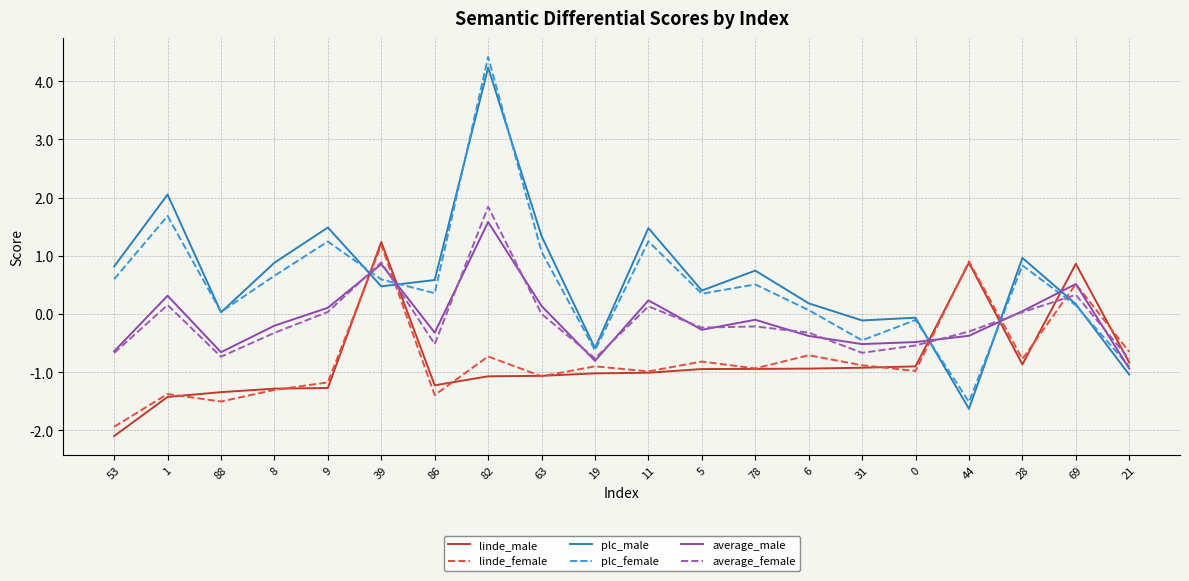

What is the smallest value displayed?

-2.1